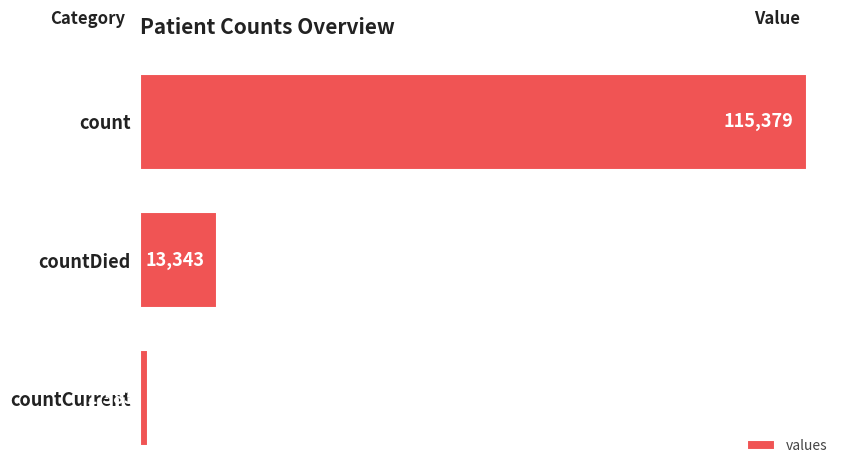

What is the smallest value displayed?

1383